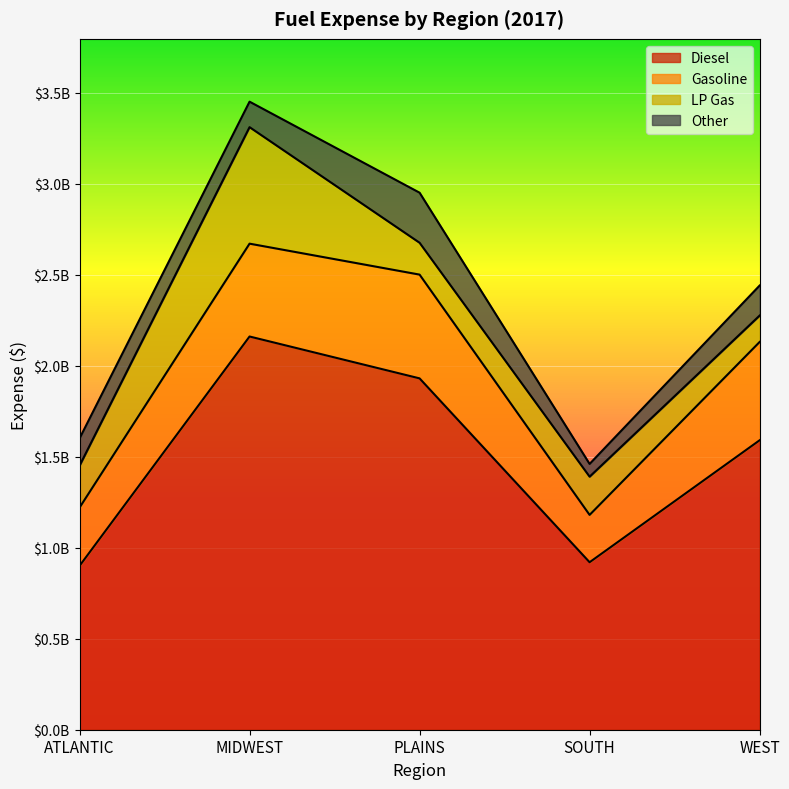

Which series changed the most between ATLANTIC and MIDWEST?

Diesel